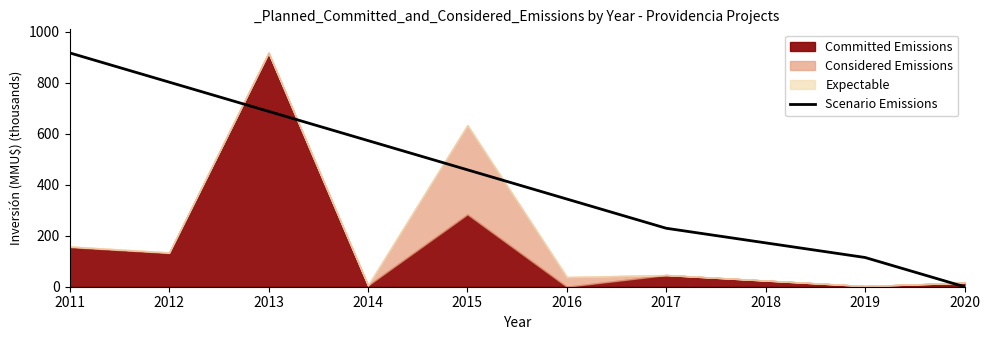

Is it true that the value at 2012 is 802.4?

True